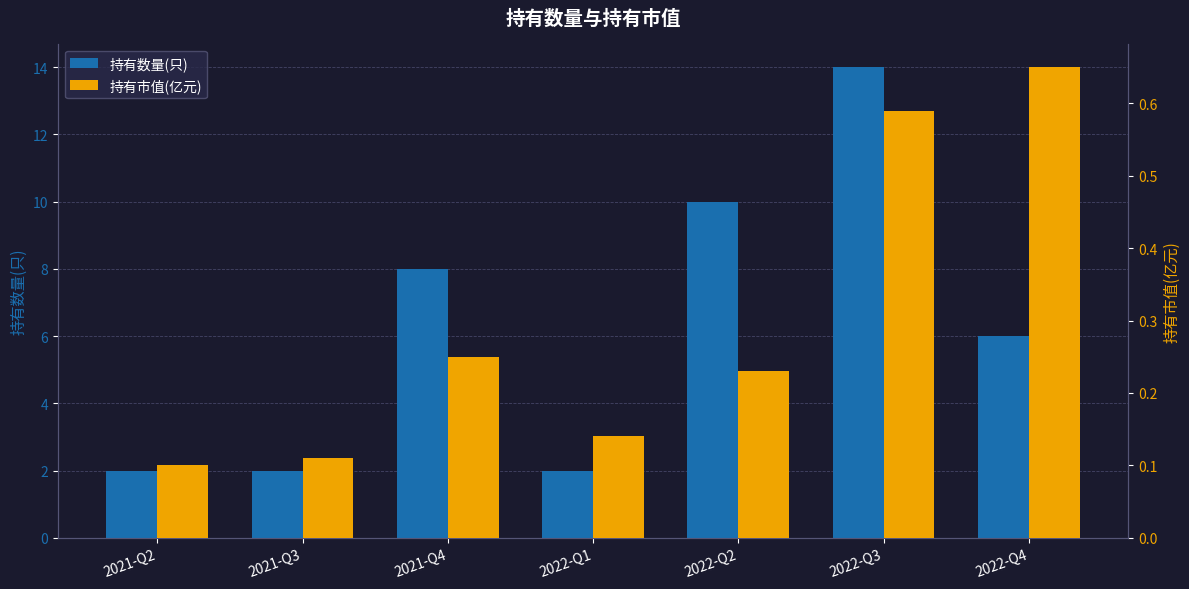

Is it true that 持有市值(亿元) equals 0.7 at 2022-Q4?

True